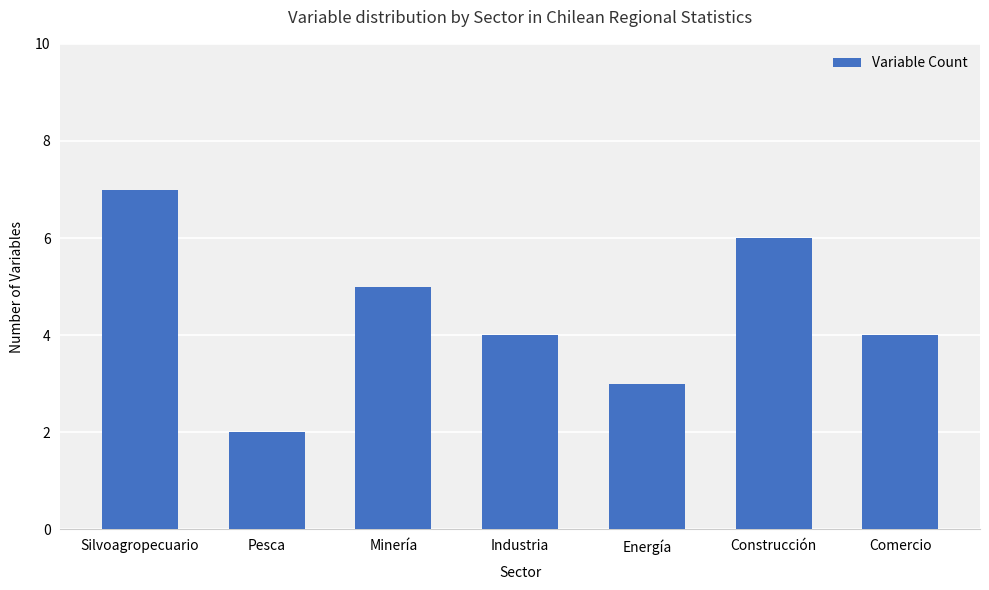

What is the change in value from Energía to Comercio?

+1